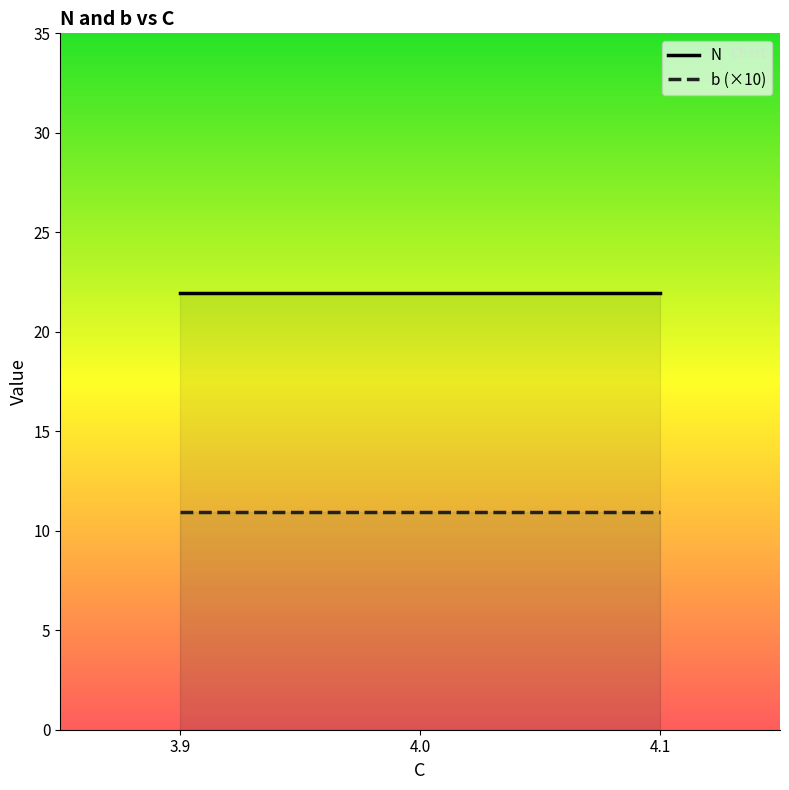

What are all the series names shown in the legend?

N, b (×10)